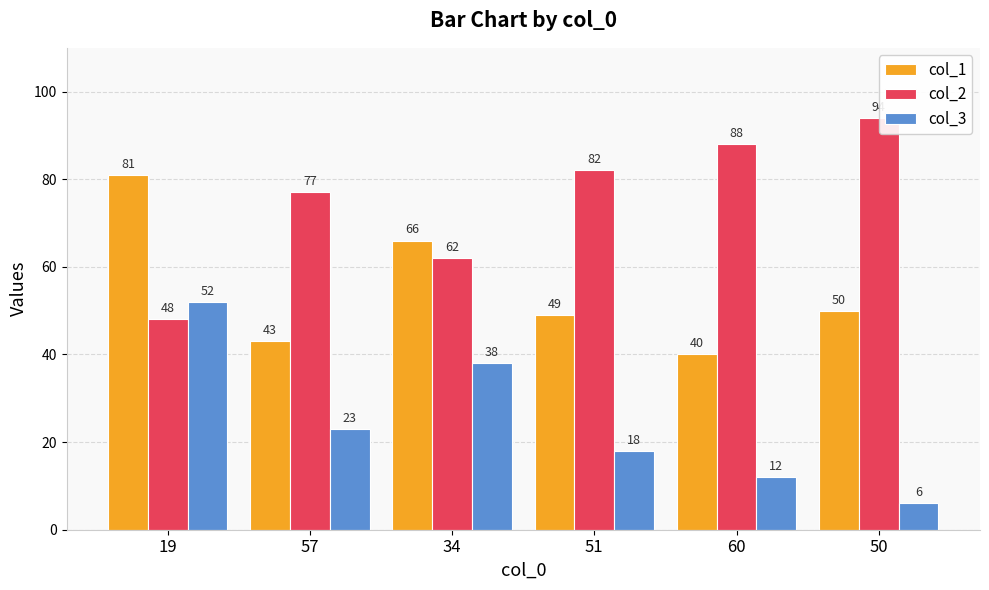

Where is col_2 nearest to the value 71?

57